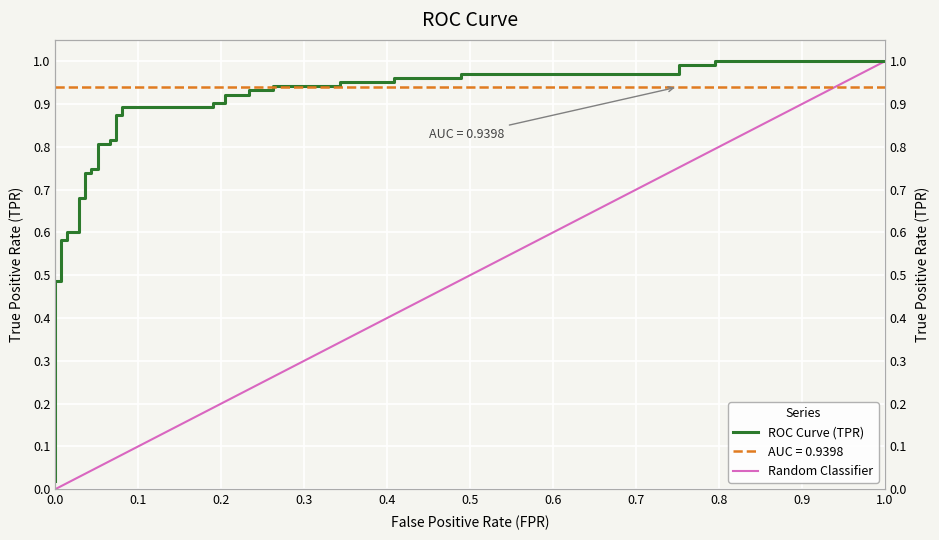

Reading right to left, list all the values displayed in this chart.

1.0	1.0	1.0	1.0	1.0	1.0	1.0	1.0	1.0	1.0	0.9	0.9	0.9	0.9	0.9	0.9	0.9	0.9	0.9	0.9	0.9	0.9	0.8	0.8	0.8	0.8	0.7	0.7	0.7	0.7	0.7	0.7	0.6	0.6	0.6	0.6	0.5	0.5	0.0